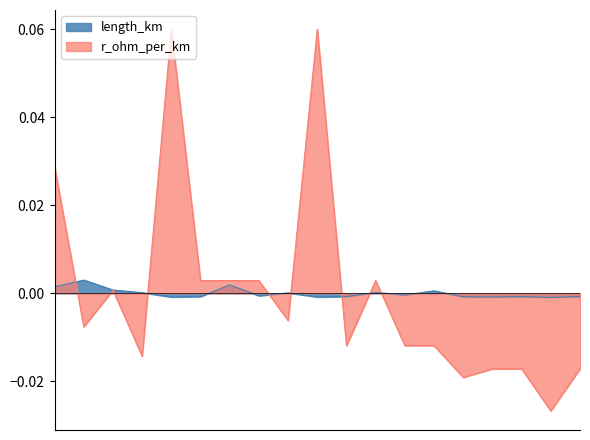

Where is r_ohm_per_km nearest to the value 0?

12894